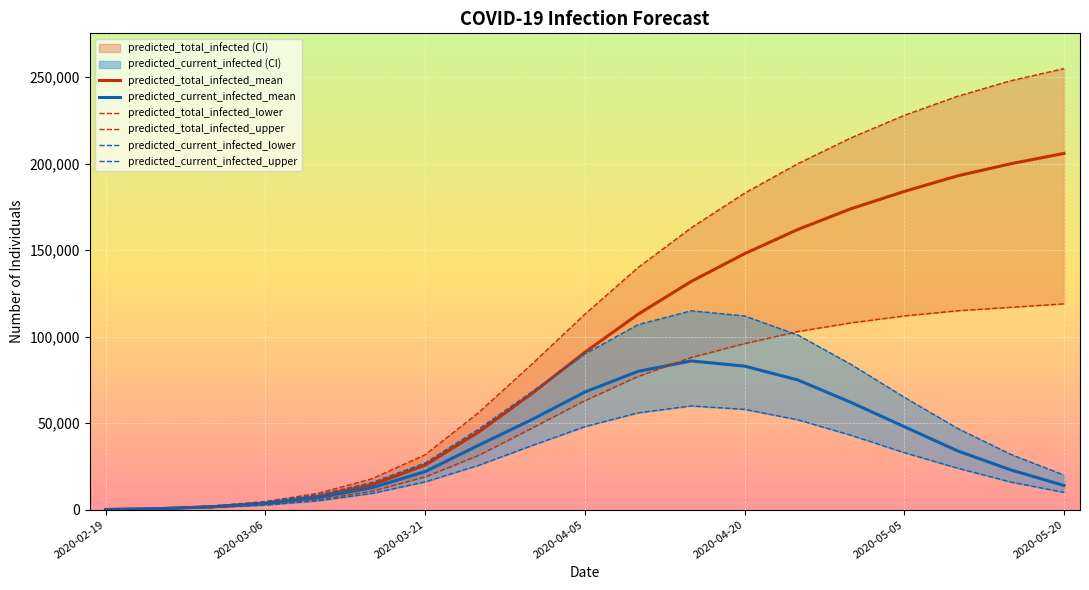

What is the average value of the predicted_current_infected_lower series?

26198